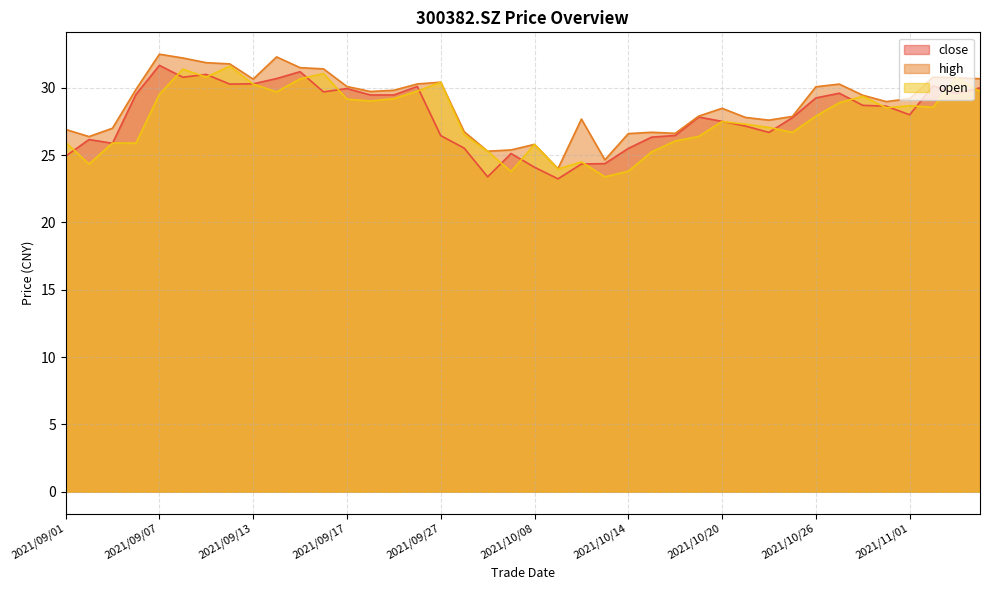

At which label does high first exceed 29?

2021/09/06